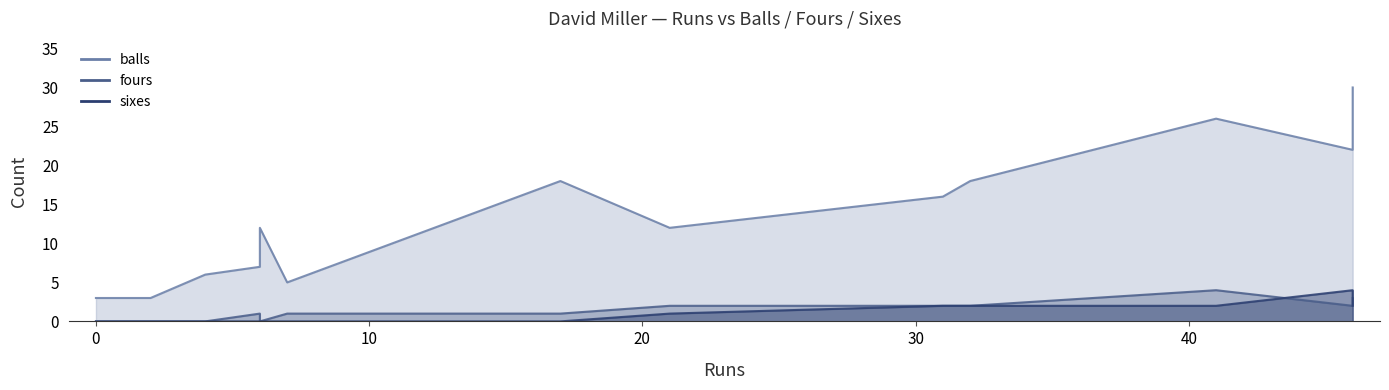

Which category has the highest value in the balls series?

46